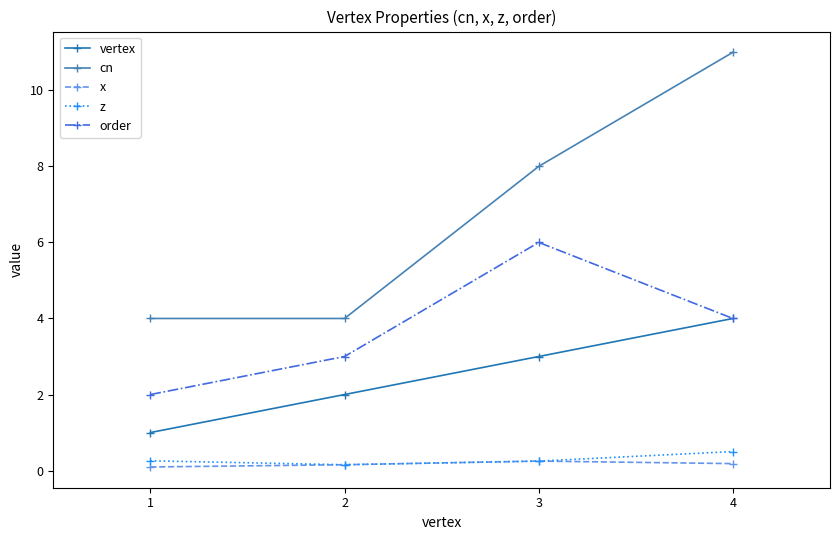

List the series in order of their peak value, highest first.

cn, order, vertex, z, x